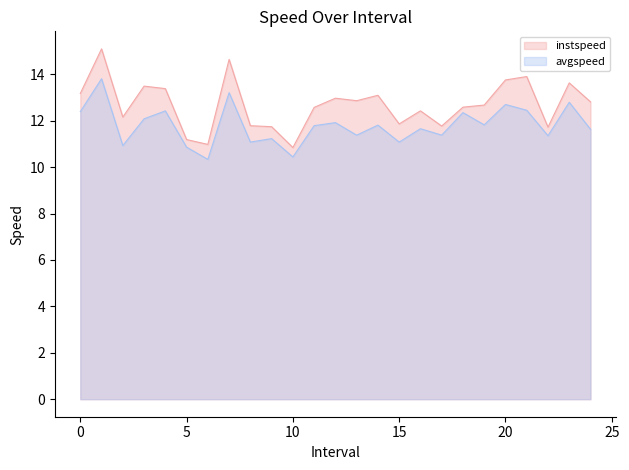

How many lines are shown in the chart?

2